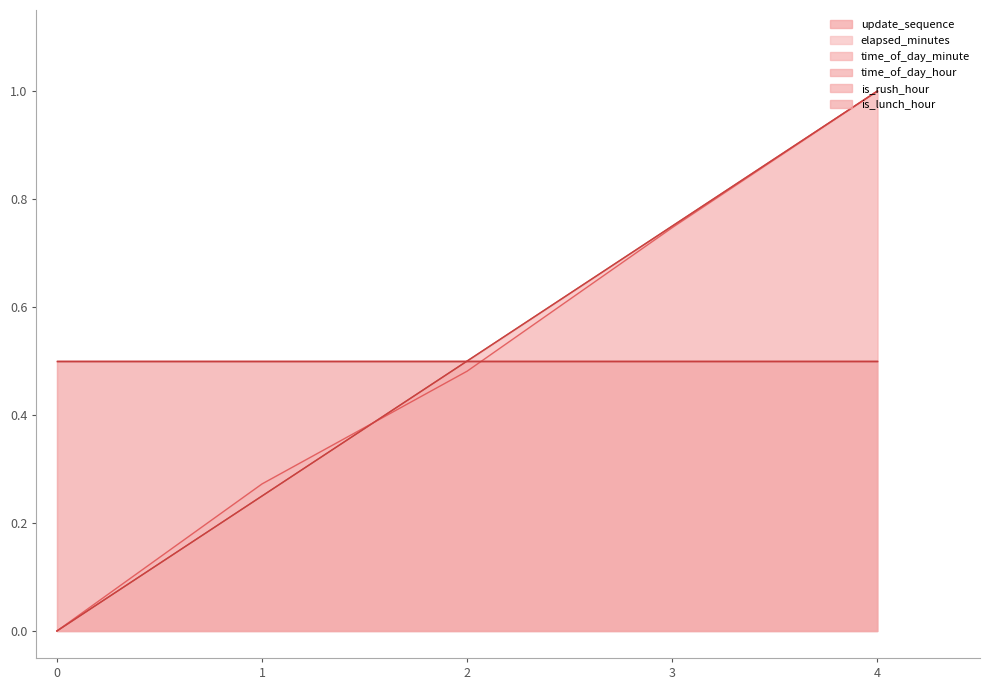

The update_sequence series shows 0.5 at 2. True or false?

True